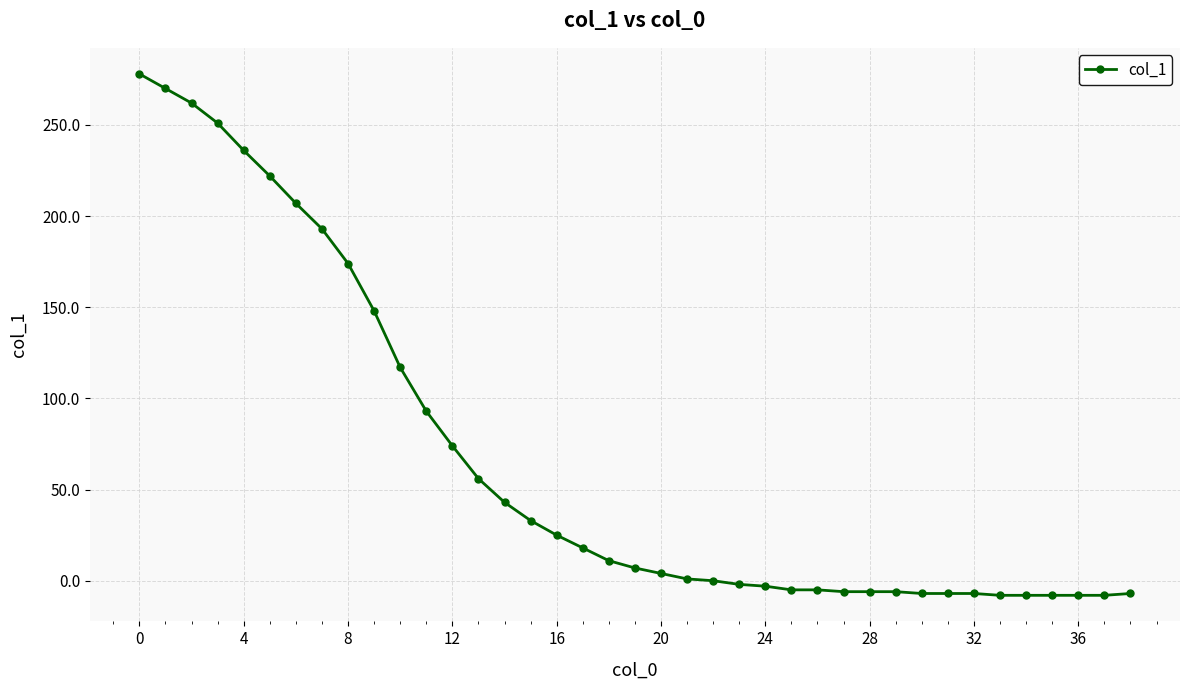

What is the difference between the maximum and minimum values?

286